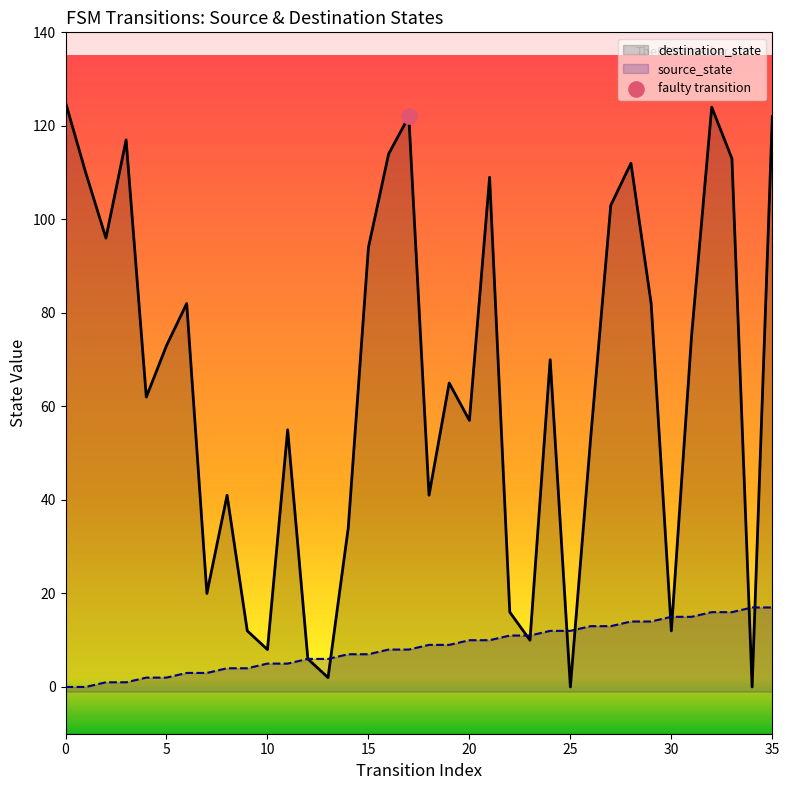

Which series reaches the maximum Y coordinate?

destination_state